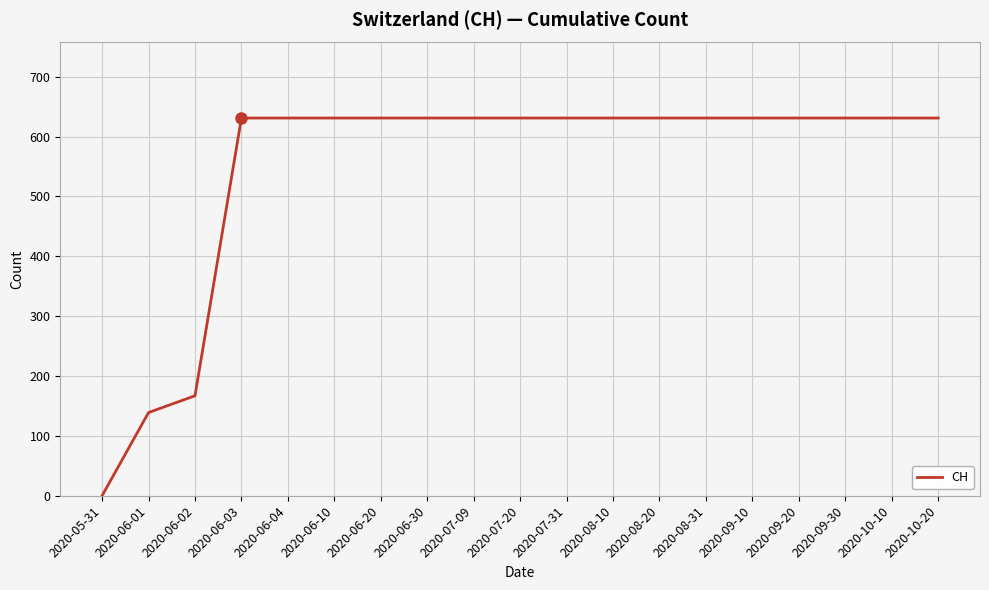

Count the number of data series in this chart.

1